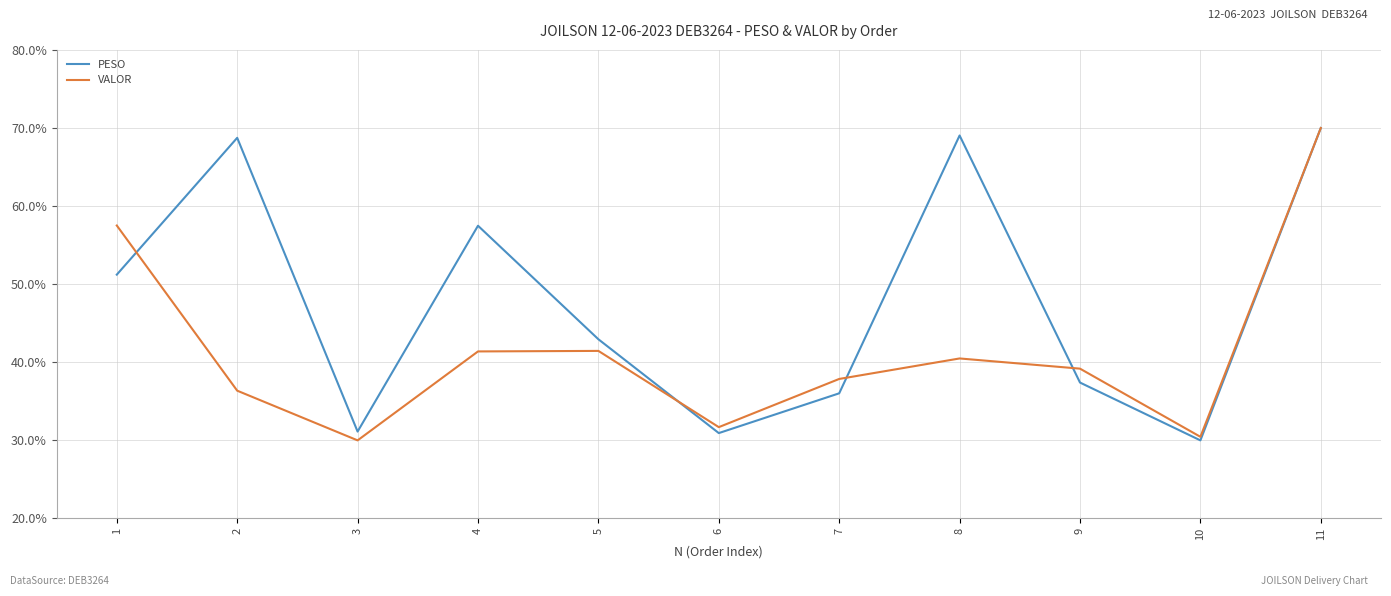

Is this an area chart (filled region under the line)?

No